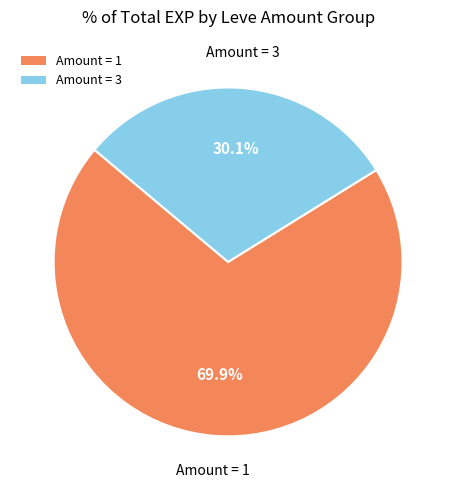

To the nearest percent, what is the average slice percentage?

50%